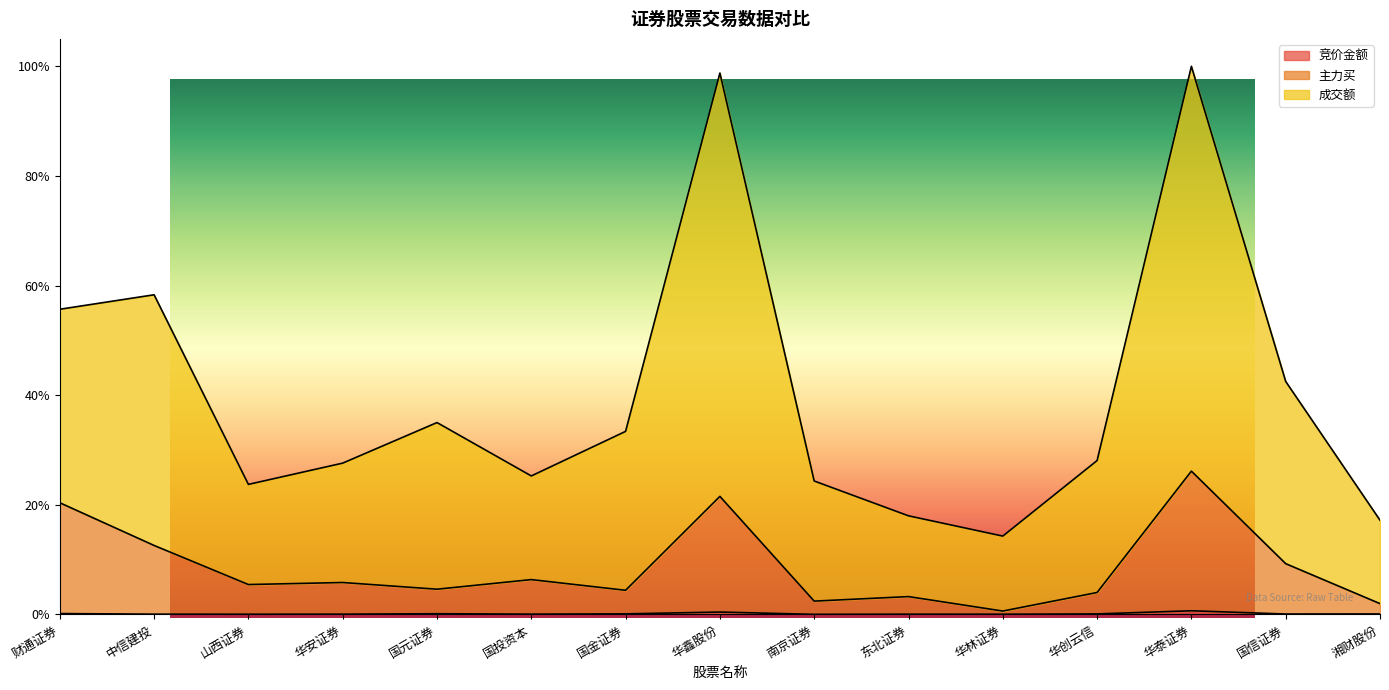

Reading left to right, extract all data points from this chart.

竞价金额: 0.0	0.0	0.0	0.0	0.0	0.0	0.0	0.0	0.0	0.0	0.0	0.0	0.0	0.0	0.0
主力买: 0.2	0.1	0.1	0.1	0.0	0.1	0.0	0.2	0.0	0.0	0.0	0.0	0.3	0.1	0.0
成交额: 0.6	0.6	0.2	0.3	0.4	0.3	0.3	1.0	0.2	0.2	0.1	0.3	1.0	0.4	0.2